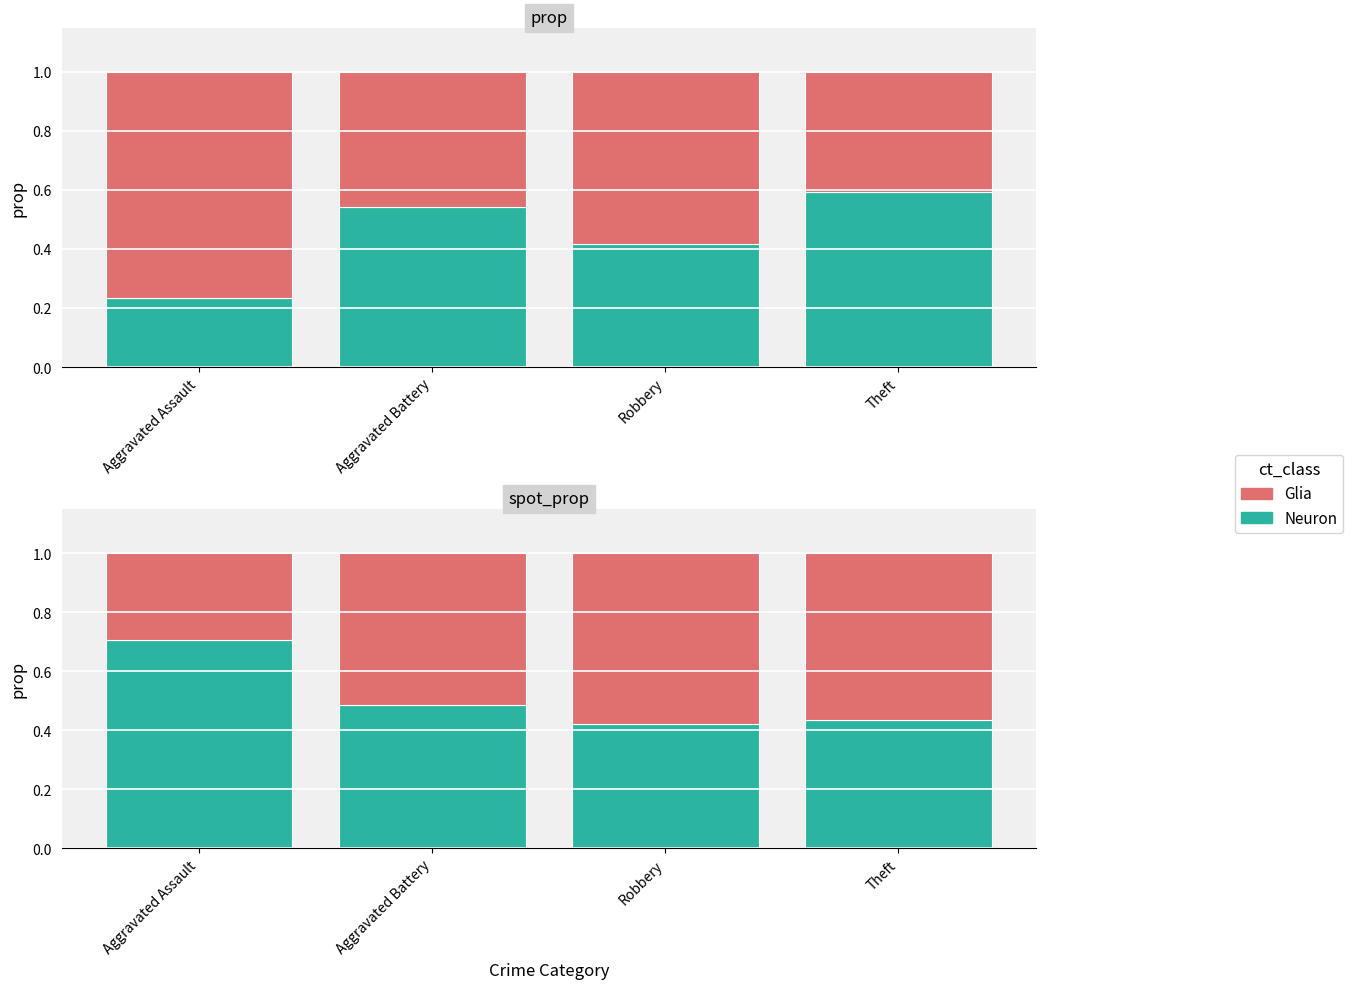

What is the difference between the maximum and minimum values in the 2020 (Neuron) series?

0.4